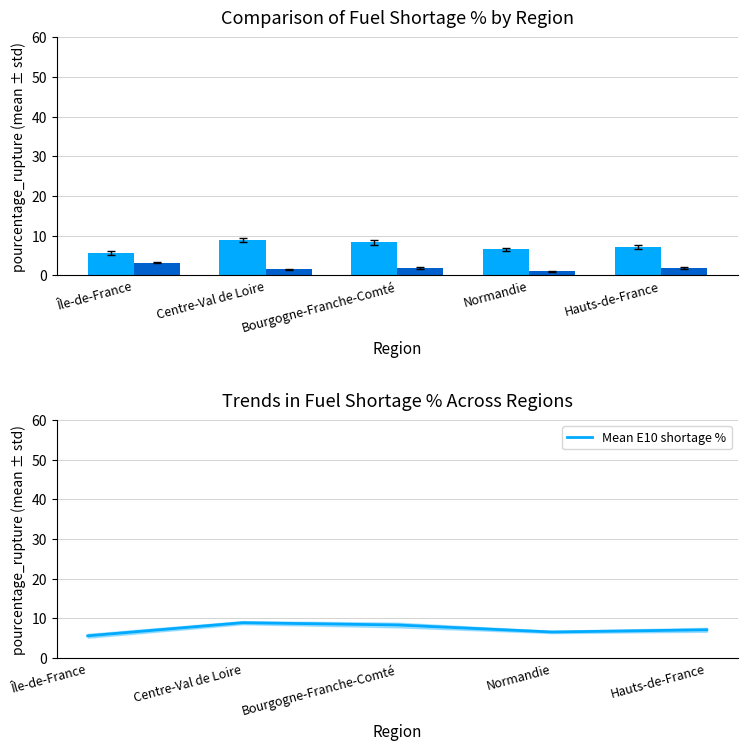

How many distinct data groups are displayed?

3